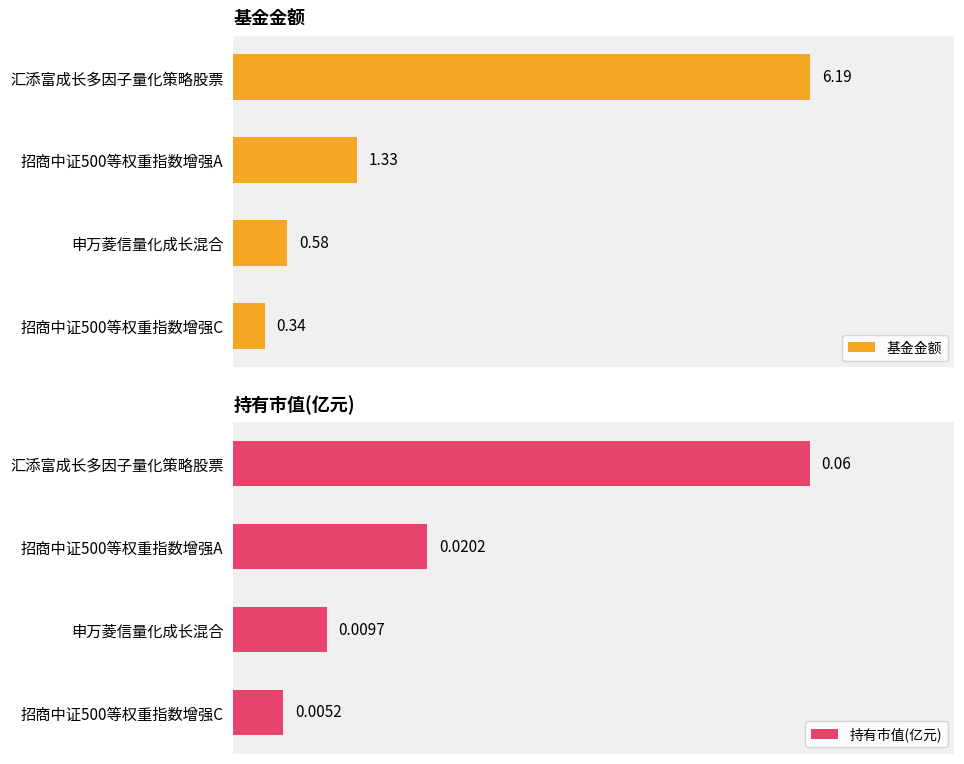

List the labels in order of 基金金额 value, largest first.

汇添富成长多因子量化策略股票, 招商中证500等权重指数增强A, 申万菱信量化成长混合, 招商中证500等权重指数增强C